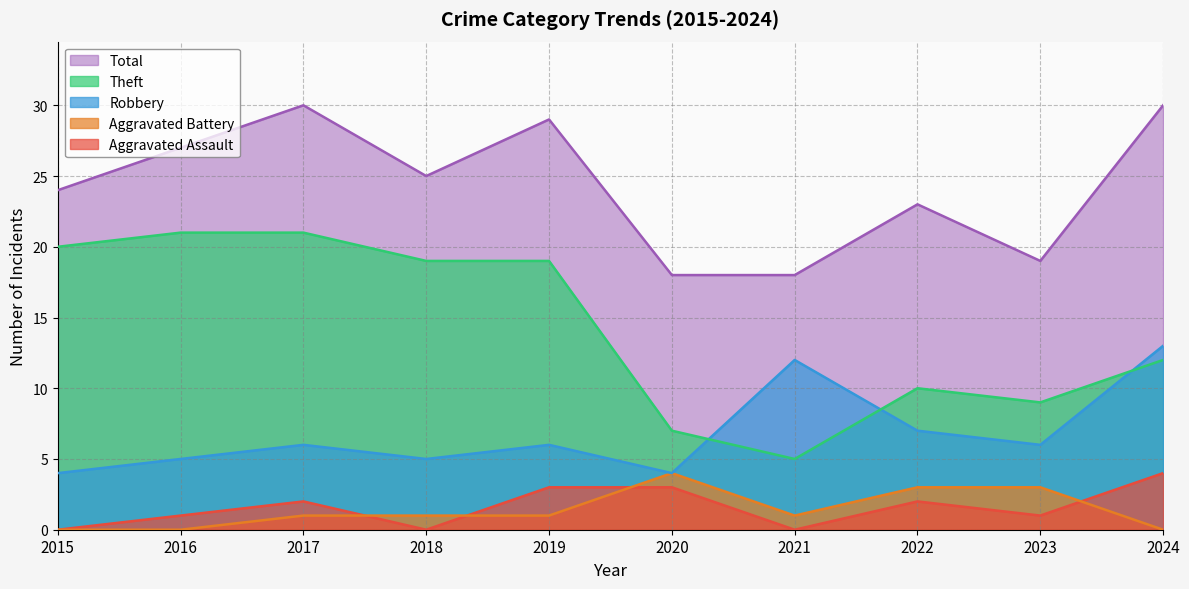

True or false: Theft has a value of 5 at 2018.

False